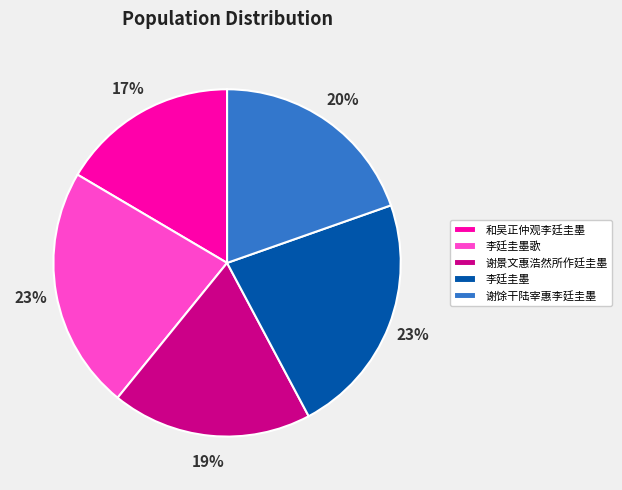

Is there a majority slice in this chart?

No